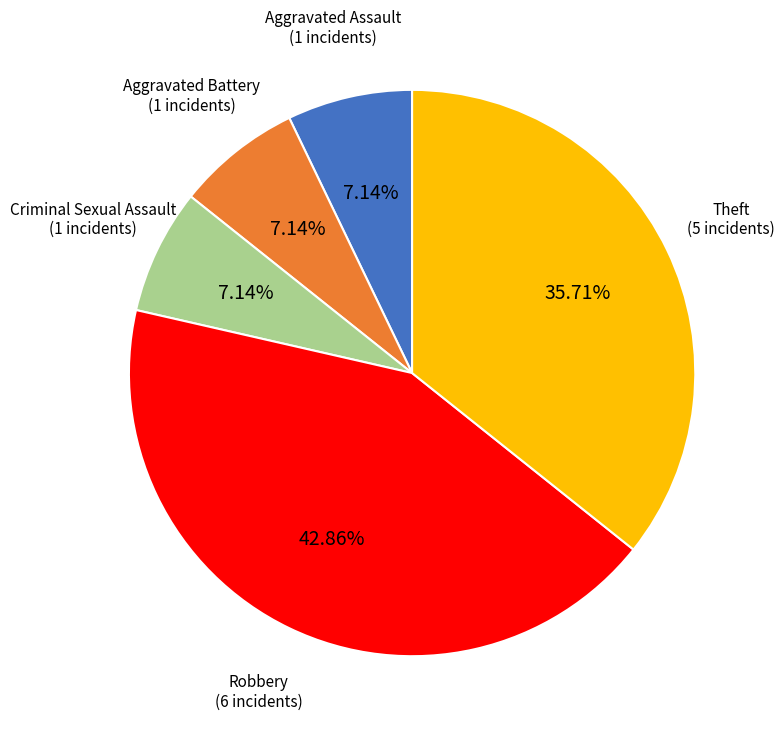

To the nearest percent, what is the average slice percentage?

20%